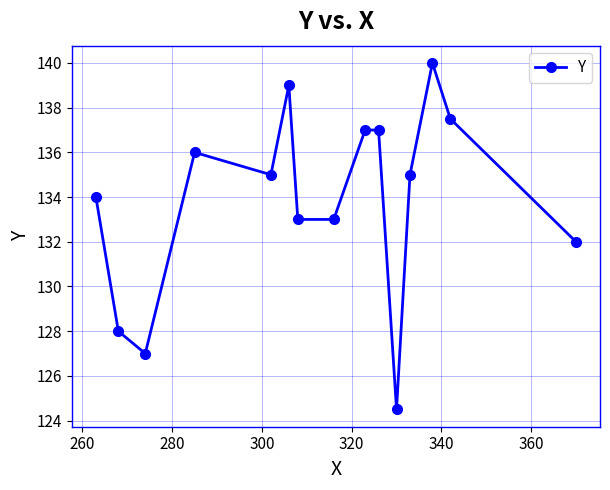

What is the average value?

133.9